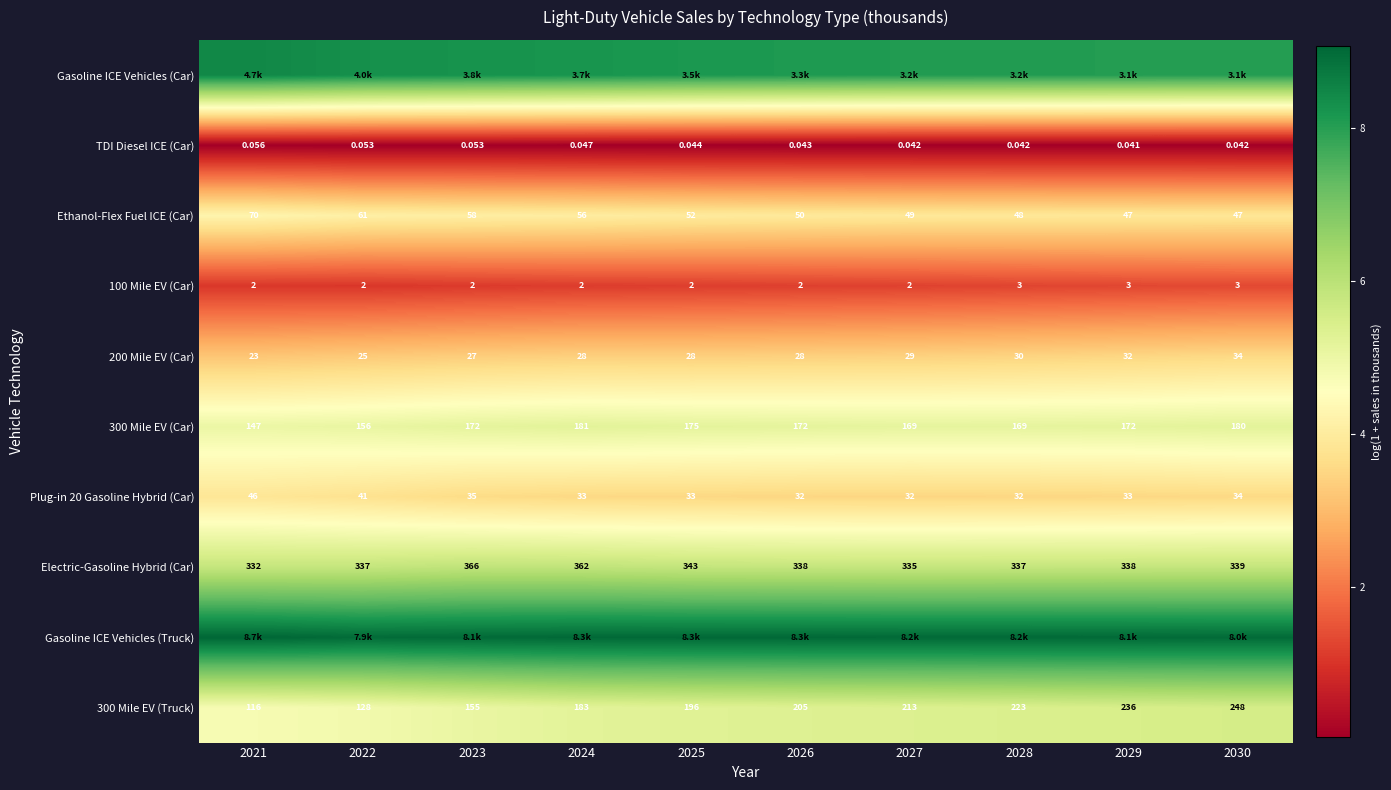

The 200 Mile EV (Car) series shows 1.7 at 2025. True or false?

False